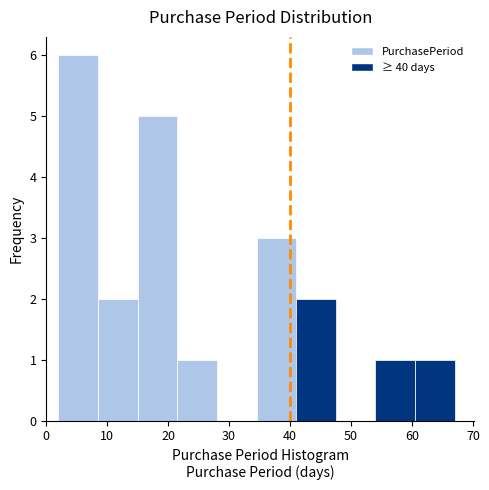

Over which range of the x-axis is the bar tallest?

2.0 to 8.5